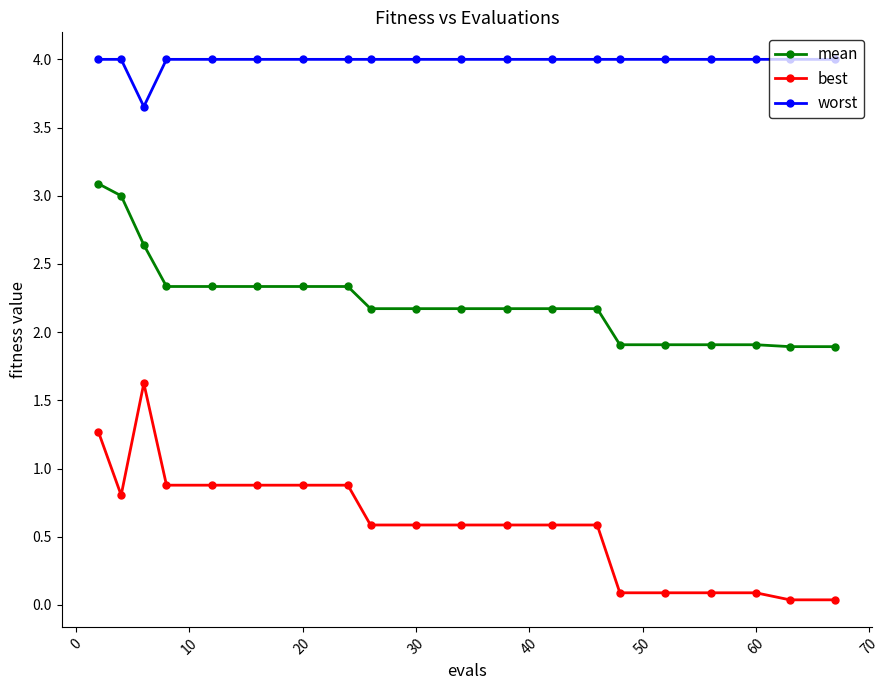

At how many categories does at least one series exceed 1?

20